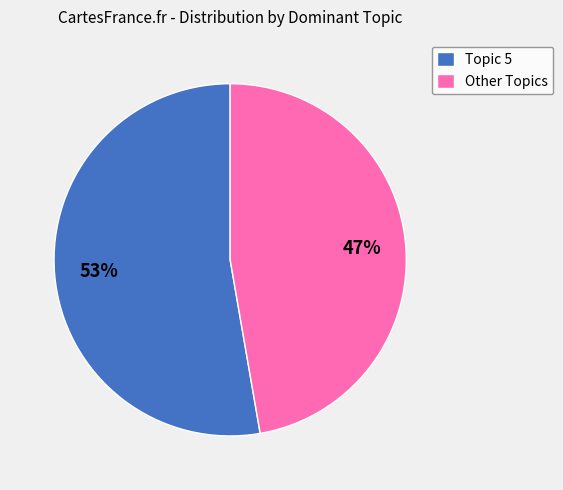

To the nearest percent, what is the average slice percentage?

50%